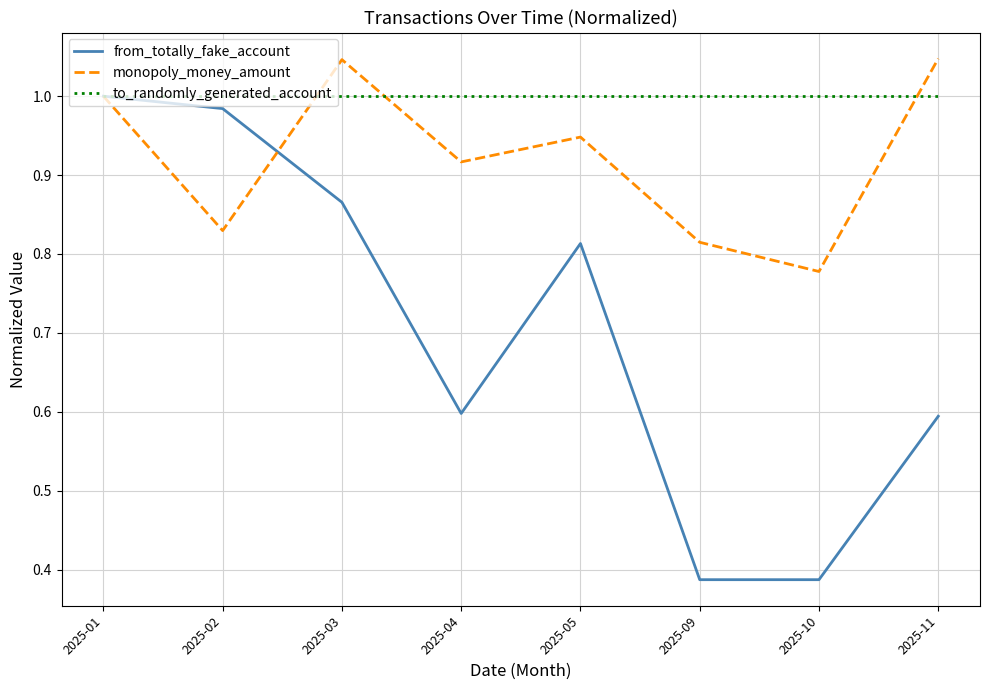

Does the chart have visible grid lines?

Yes